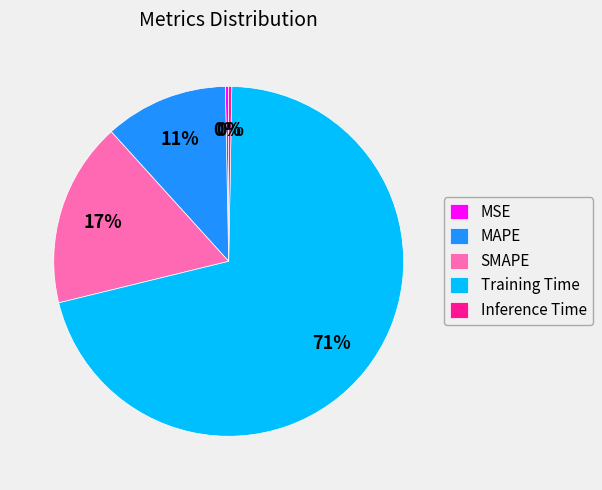

Which category accounts for the majority?

Training Time